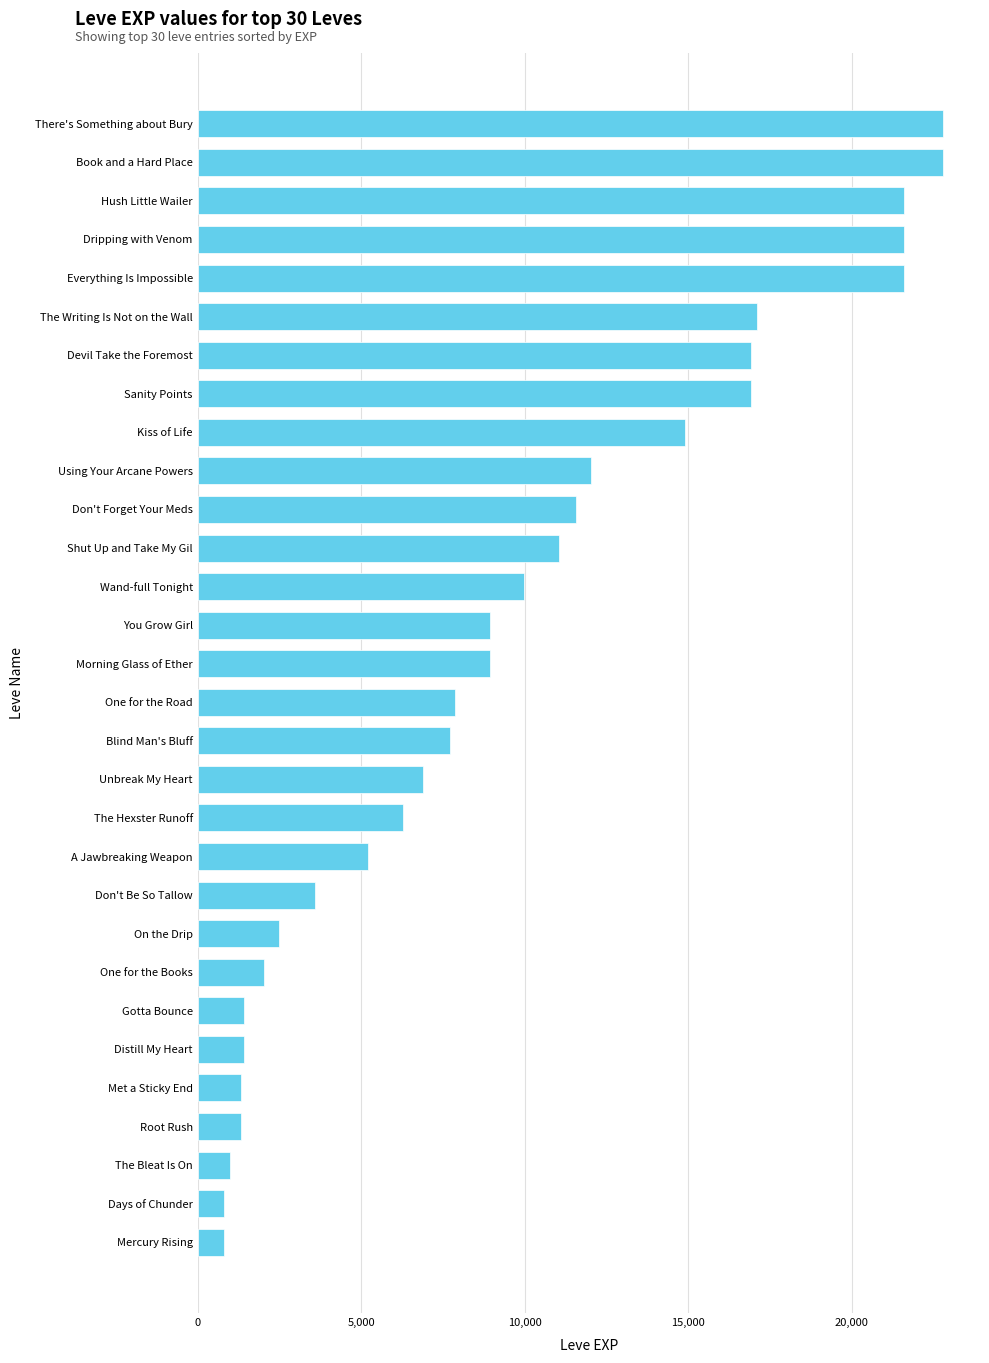

What is the difference between the second highest and second lowest values?

21990